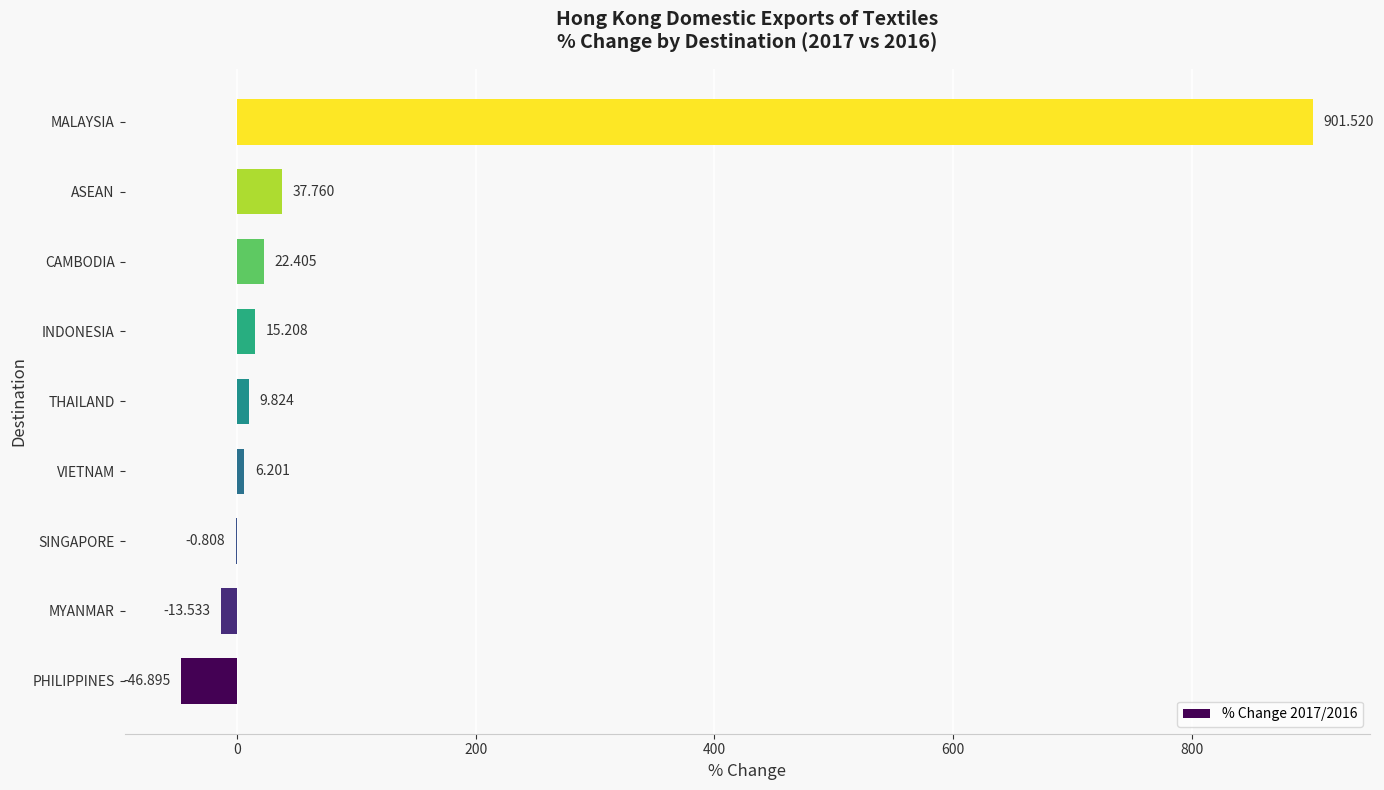

At which category does the chart reach its peak across all series?

MALAYSIA